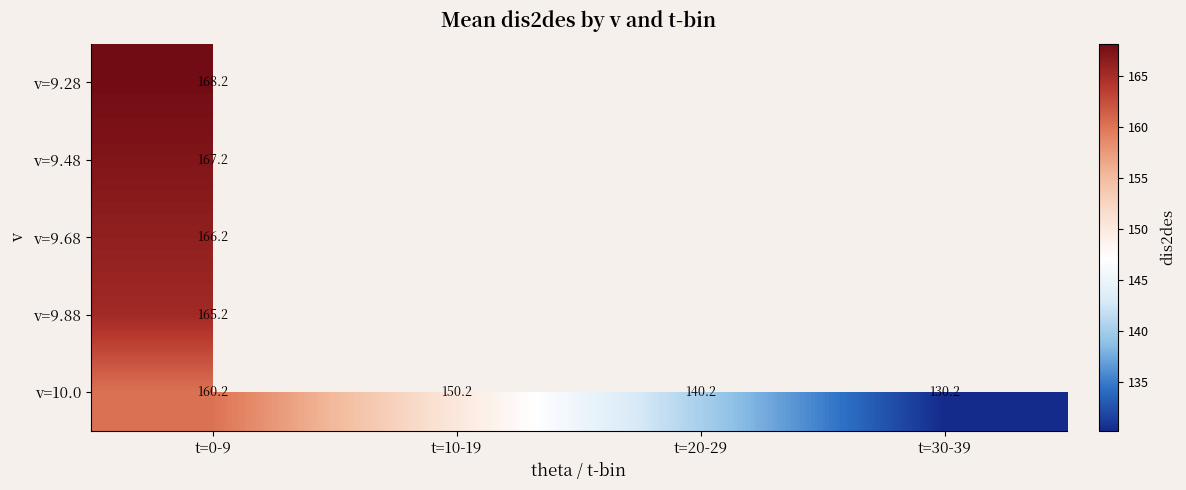

Which series has the largest total across all categories?

v=10.0